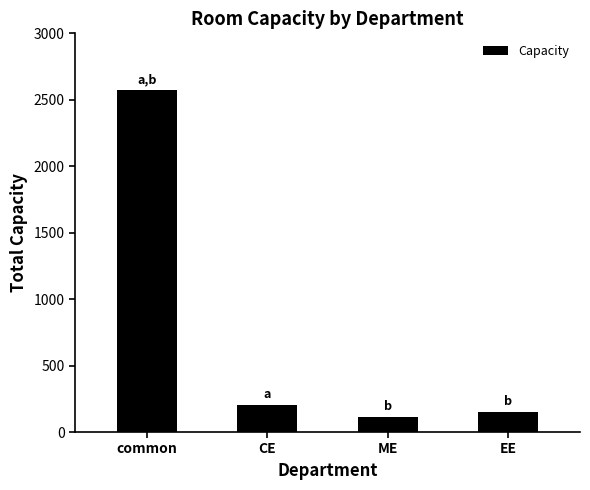

Which label corresponds to the largest value in the chart?

common